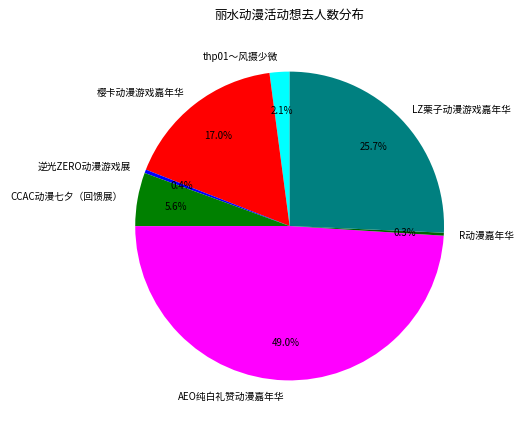

Approximately how many times larger is the value at R动漫嘉年华 compared to 逆光ZERO动漫游戏展?

0.8